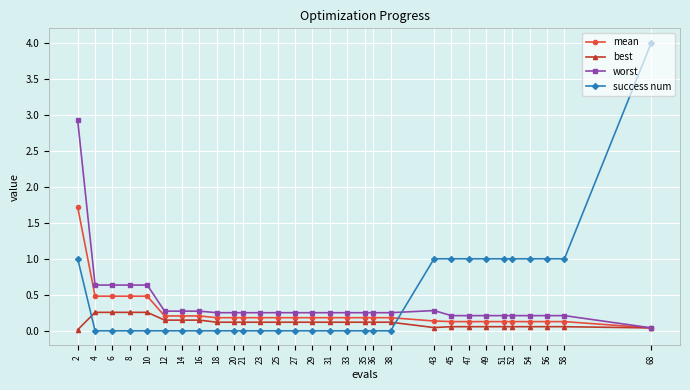

Rank the series by their maximum value, from lowest to highest.

best, mean, worst, success num